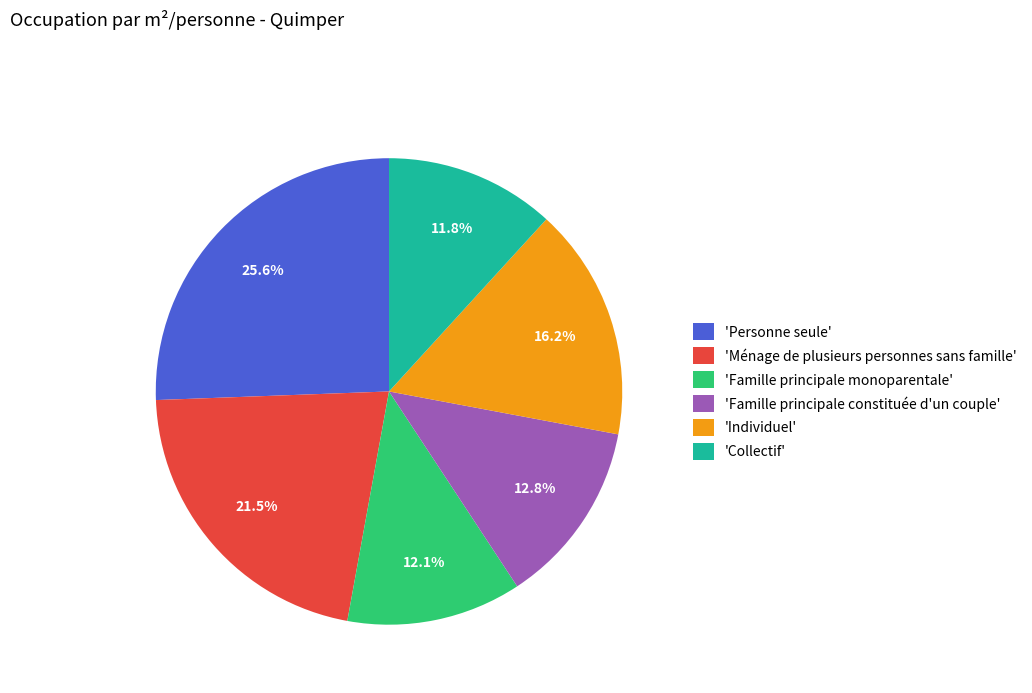

To the nearest percent, what is the average slice percentage?

17%